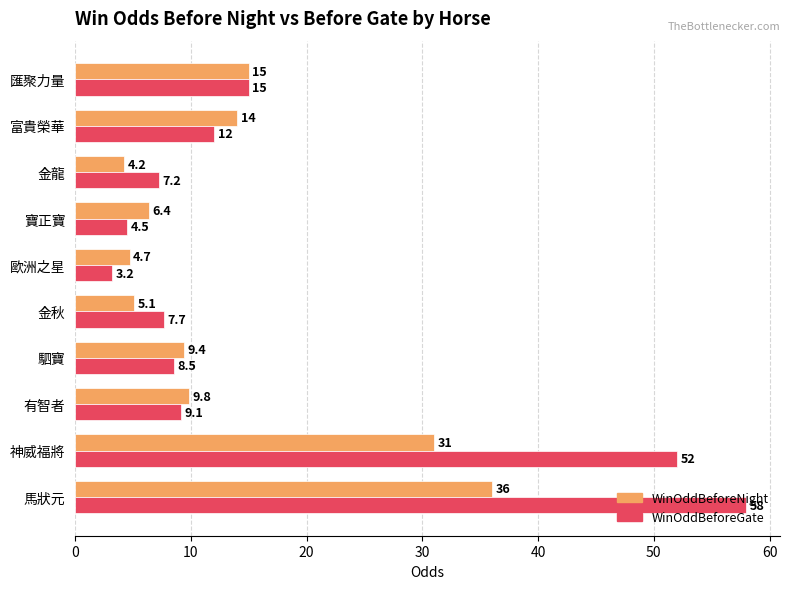

Which series changed the most between 馬狀元 and 歐洲之星?

WinOddBeforeGate